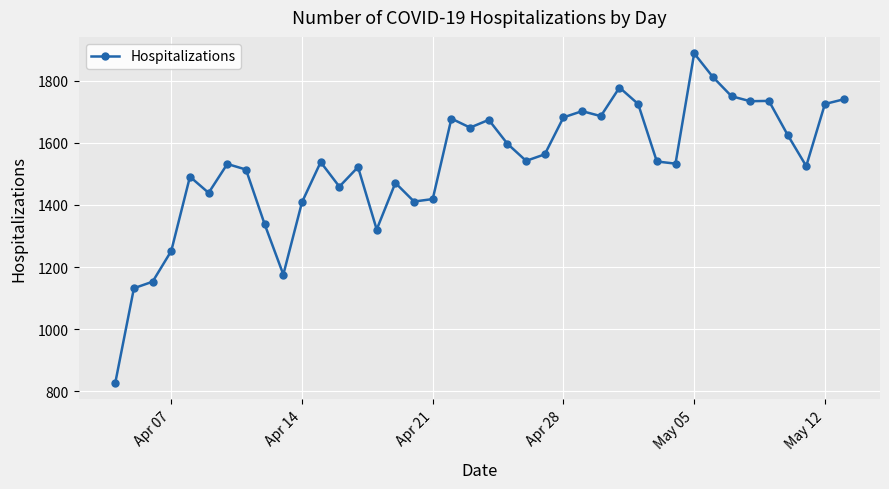

What is the difference between the second highest and second lowest values?

680